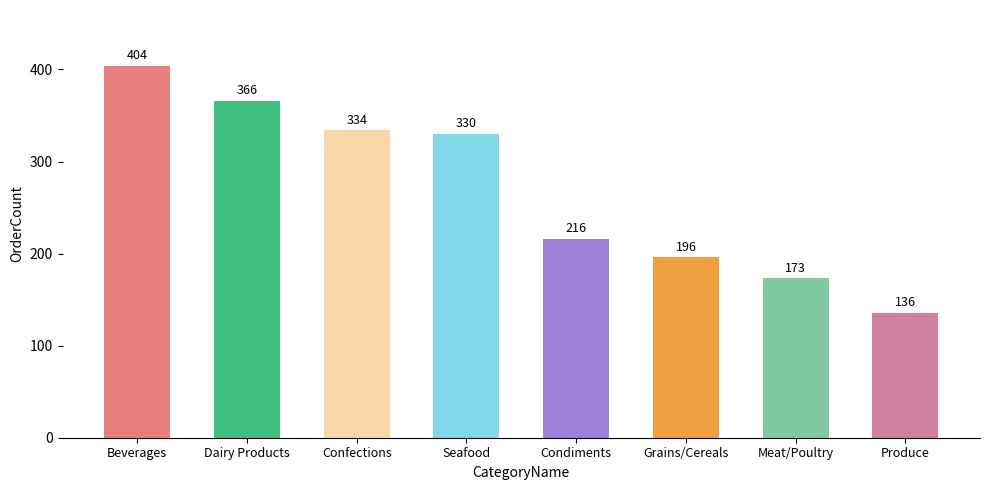

Approximately how many times larger is the value at Grains/Cereals compared to Beverages?

0.5